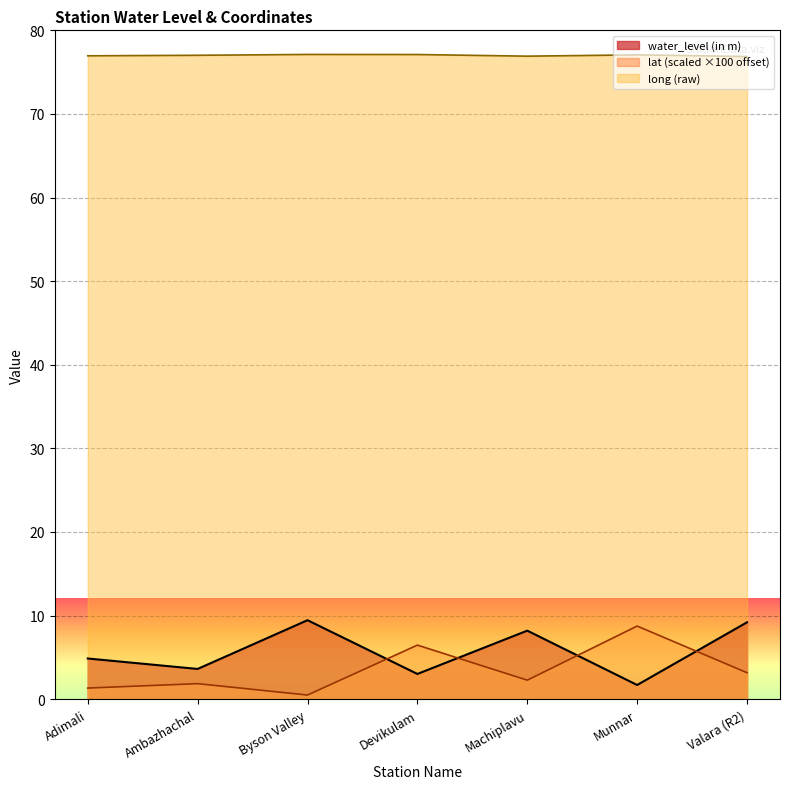

True or false: lat has a value of 1.3 at Adimali.

True